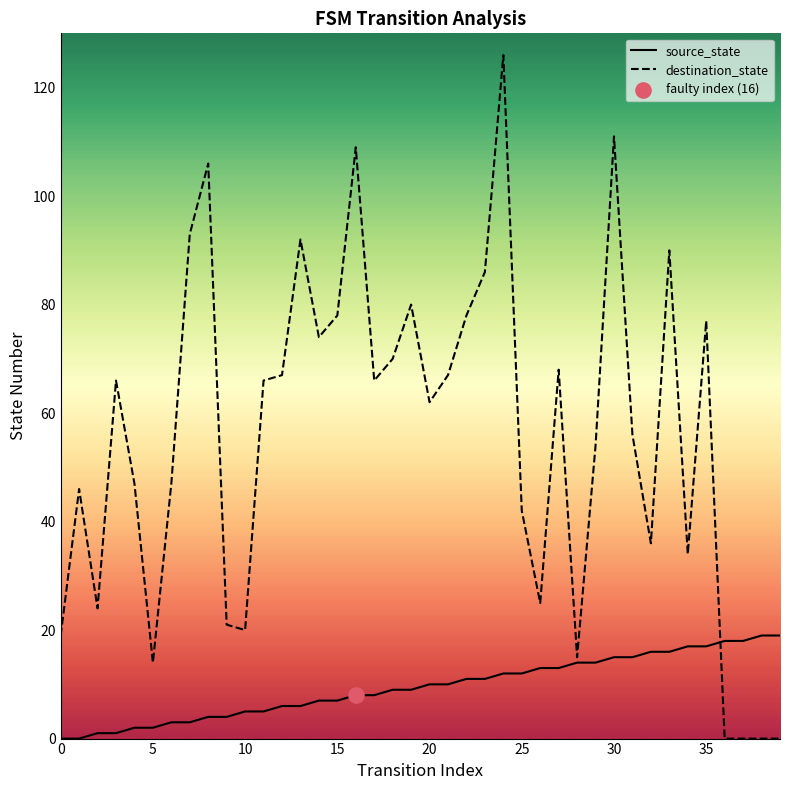

Which series has the largest total across all categories?

destination_state